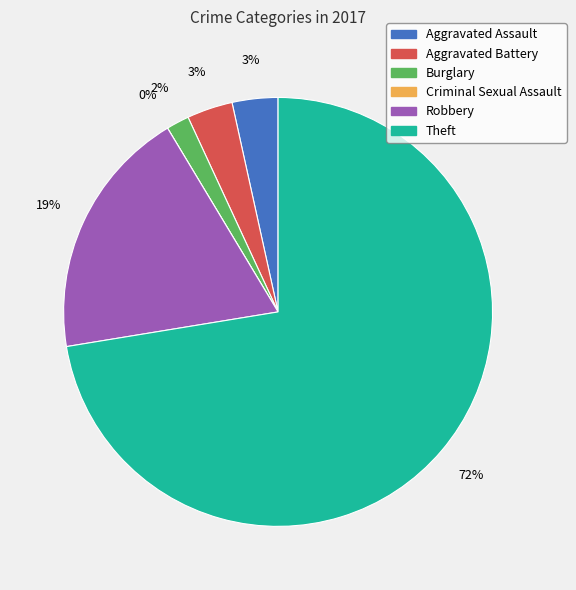

To the nearest percent, what is the combined percentage of Aggravated Assault and Criminal Sexual Assault?

3%